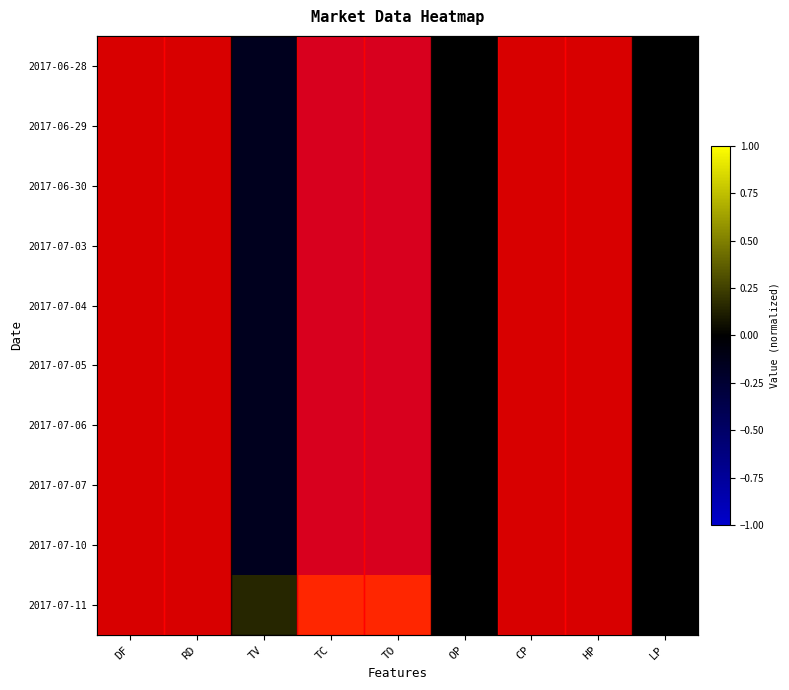

At which category is the sum across all series the highest?

DF